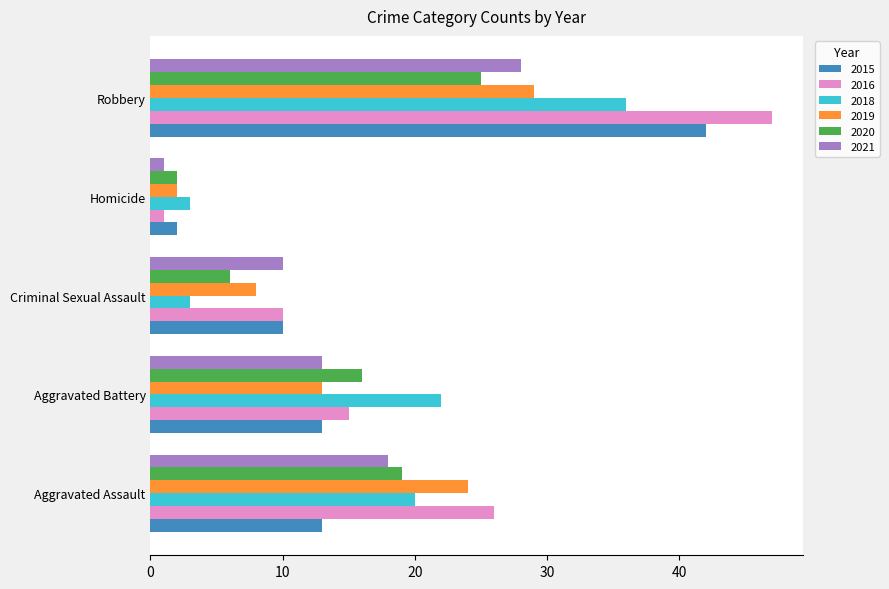

List the labels in order of 2020 value, largest first.

Robbery, Aggravated Assault, Aggravated Battery, Criminal Sexual Assault, Homicide